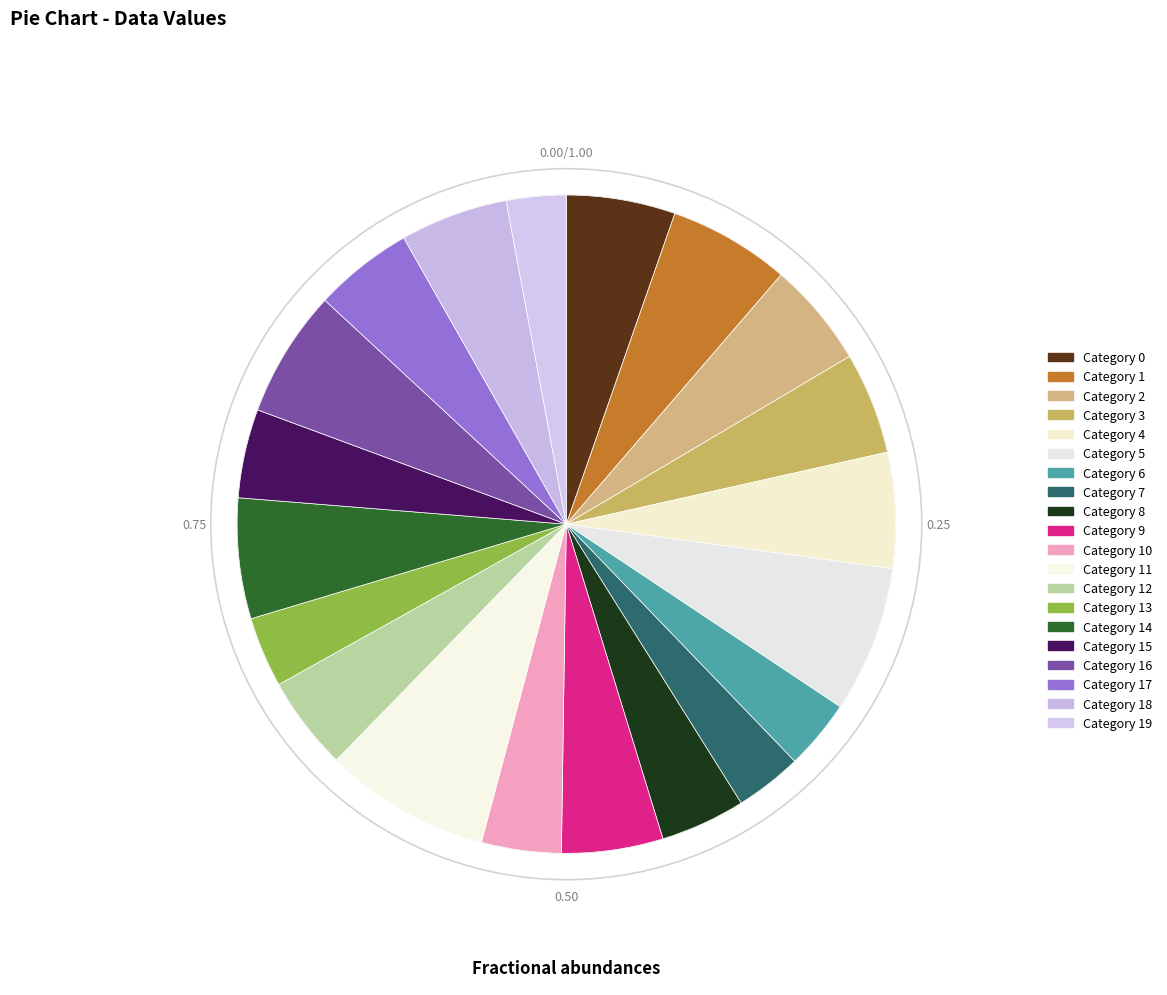

How many segments does this pie chart have?

20